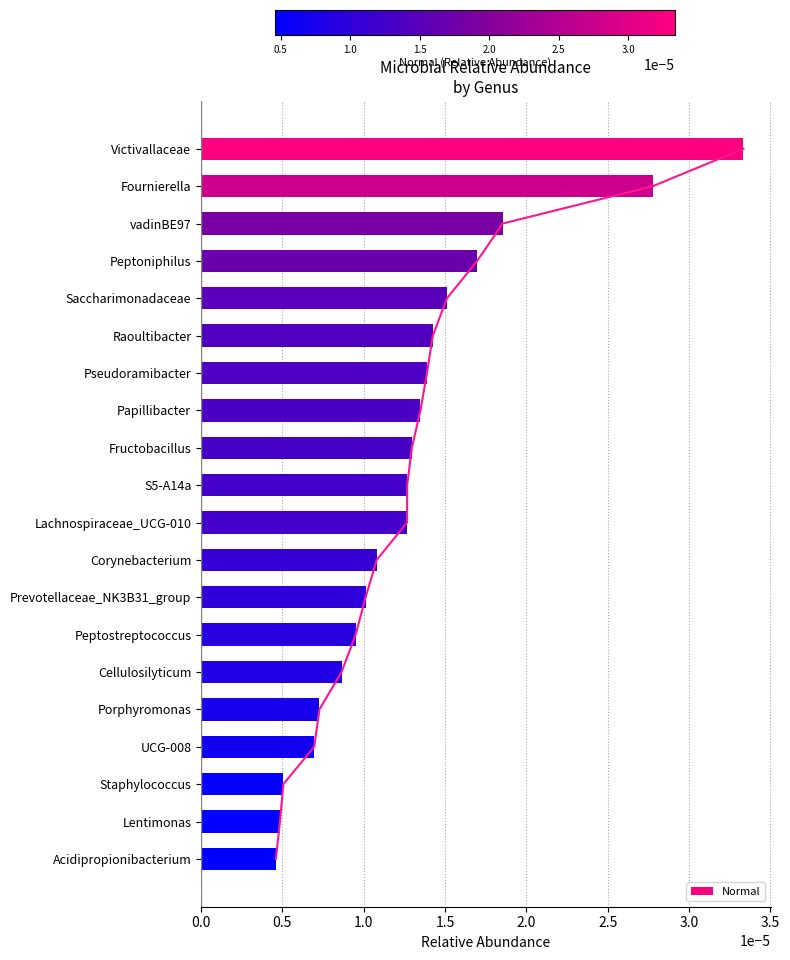

How many Normal values are between 0 and 1?

20